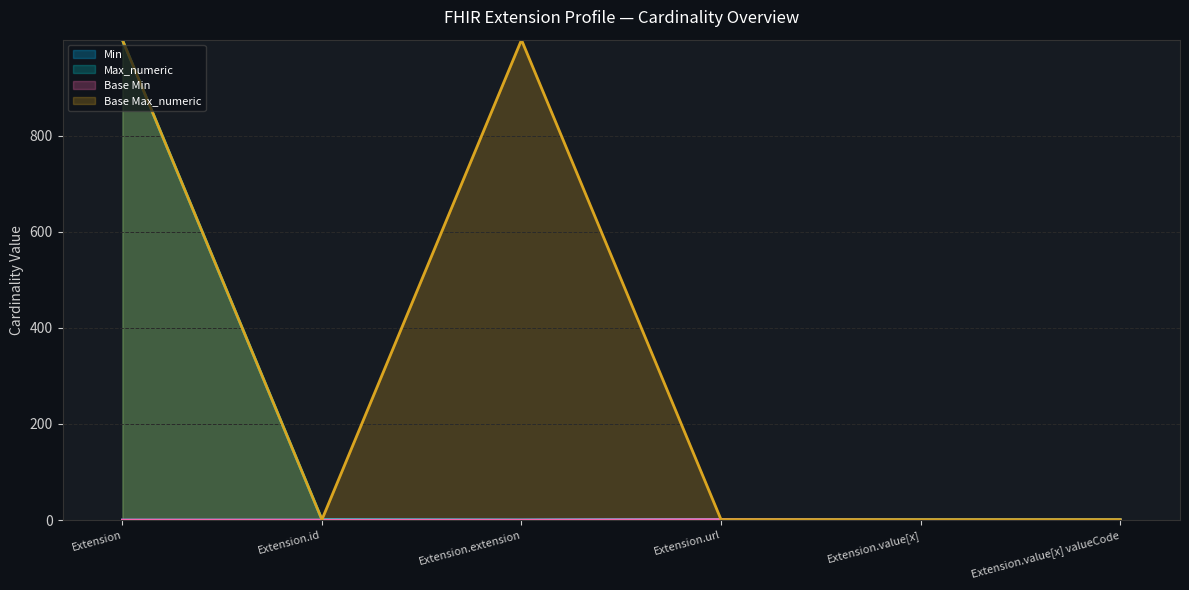

What value does the Base Max_numeric series have at Extension.extension?

999